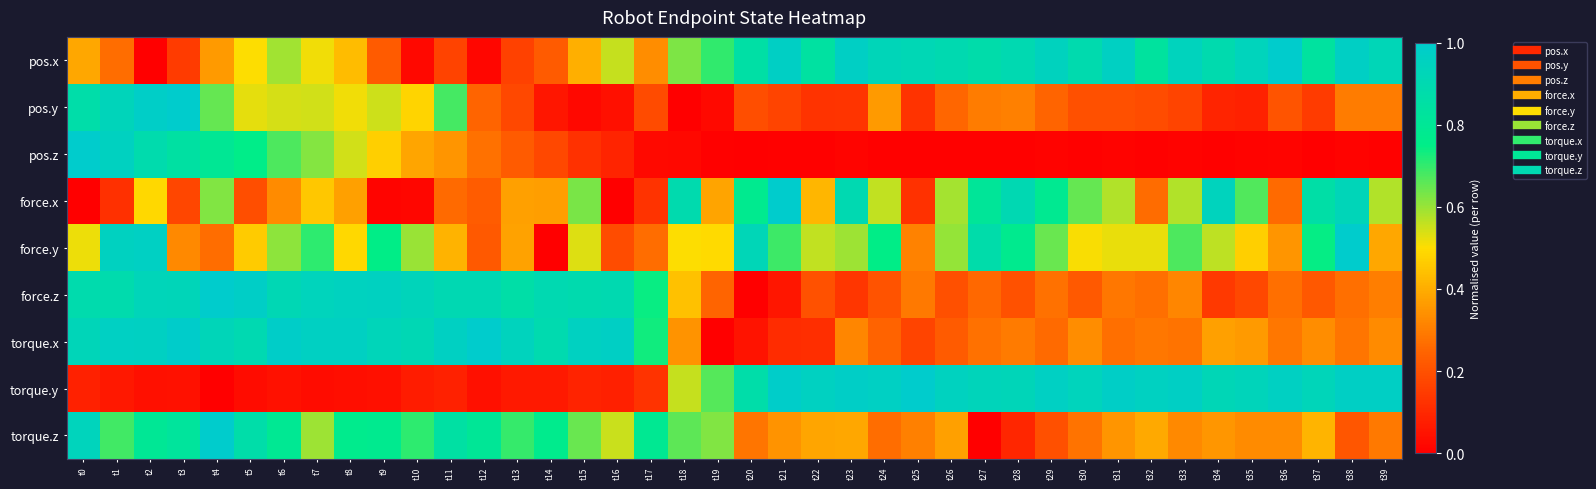

Reading right to left, list all the values displayed in this chart.

pos.x: t39=0.9	t38=1.0	t37=0.8	t36=1.0	t35=0.9	t34=0.9	t33=0.9	t32=0.8	t31=1.0	t30=0.9	t29=0.9	t28=0.9	t27=0.9	t26=0.9	t25=0.9	t24=0.9	t23=1.0	t22=0.8	t21=1.0	t20=0.9	t19=0.7	t18=0.6	t17=0.3	t16=0.6	t15=0.4	t14=0.2	t13=0.2	t12=0.0	t11=0.2	t10=0.0	t9=0.2	t8=0.4	t7=0.5	t6=0.6	t5=0.5	t4=0.4	t3=0.1	t2=0.0	t1=0.3	t0=0.4
pos.y: t39=0.3	t38=0.3	t37=0.1	t36=0.2	t35=0.1	t34=0.1	t33=0.2	t32=0.2	t31=0.2	t30=0.2	t29=0.2	t28=0.3	t27=0.3	t26=0.3	t25=0.1	t24=0.4	t23=0.1	t22=0.1	t21=0.2	t20=0.2	t19=0.0	t18=0.0	t17=0.2	t16=0.0	t15=0.0	t14=0.1	t13=0.2	t12=0.2	t11=0.7	t10=0.5	t9=0.5	t8=0.5	t7=0.5	t6=0.5	t5=0.5	t4=0.7	t3=1.0	t2=1.0	t1=0.9	t0=0.9
pos.z: t39=0.0	t38=0.0	t37=0.0	t36=0.0	t35=0.0	t34=0.0	t33=0.0	t32=0.0	t31=0.0	t30=0.0	t29=0.0	t28=0.0	t27=0.0	t26=0.0	t25=0.0	t24=0.0	t23=0.0	t22=0.0	t21=0.0	t20=0.0	t19=0.0	t18=0.0	t17=0.0	t16=0.1	t15=0.1	t14=0.2	t13=0.2	t12=0.3	t11=0.3	t10=0.4	t9=0.5	t8=0.5	t7=0.6	t6=0.7	t5=0.8	t4=0.8	t3=0.8	t2=0.9	t1=1.0	t0=1.0
force.x: t39=0.6	t38=0.9	t37=0.9	t36=0.3	t35=0.7	t34=0.9	t33=0.6	t32=0.3	t31=0.6	t30=0.7	t29=0.8	t28=0.9	t27=0.8	t26=0.6	t25=0.1	t24=0.6	t23=0.9	t22=0.4	t21=1.0	t20=0.8	t19=0.4	t18=0.9	t17=0.1	t16=0.0	t15=0.6	t14=0.4	t13=0.4	t12=0.2	t11=0.3	t10=0.0	t9=0.0	t8=0.4	t7=0.5	t6=0.3	t5=0.2	t4=0.6	t3=0.2	t2=0.5	t1=0.1	t0=0.0
force.y: t39=0.4	t38=1.0	t37=0.7	t36=0.4	t35=0.5	t34=0.6	t33=0.7	t32=0.5	t31=0.5	t30=0.5	t29=0.6	t28=0.8	t27=0.9	t26=0.6	t25=0.3	t24=0.7	t23=0.6	t22=0.6	t21=0.7	t20=0.9	t19=0.5	t18=0.5	t17=0.3	t16=0.2	t15=0.5	t14=0.0	t13=0.4	t12=0.2	t11=0.4	t10=0.6	t9=0.7	t8=0.5	t7=0.7	t6=0.6	t5=0.5	t4=0.3	t3=0.3	t2=1.0	t1=1.0	t0=0.5
force.z: t39=0.3	t38=0.3	t37=0.2	t36=0.3	t35=0.2	t34=0.1	t33=0.3	t32=0.3	t31=0.3	t30=0.2	t29=0.3	t28=0.2	t27=0.3	t26=0.2	t25=0.3	t24=0.2	t23=0.1	t22=0.2	t21=0.1	t20=0.0	t19=0.2	t18=0.4	t17=0.7	t16=0.9	t15=0.9	t14=0.9	t13=0.9	t12=0.9	t11=0.9	t10=0.9	t9=1.0	t8=0.9	t7=0.9	t6=0.9	t5=1.0	t4=1.0	t3=0.9	t2=0.9	t1=0.9	t0=0.9
torque.x: t39=0.3	t38=0.3	t37=0.3	t36=0.3	t35=0.4	t34=0.4	t33=0.3	t32=0.3	t31=0.3	t30=0.3	t29=0.3	t28=0.3	t27=0.3	t26=0.2	t25=0.2	t24=0.2	t23=0.3	t22=0.1	t21=0.1	t20=0.0	t19=0.0	t18=0.3	t17=0.7	t16=1.0	t15=1.0	t14=0.9	t13=0.9	t12=1.0	t11=1.0	t10=0.9	t9=0.9	t8=1.0	t7=1.0	t6=1.0	t5=0.9	t4=0.9	t3=1.0	t2=1.0	t1=1.0	t0=0.9
torque.y: t39=1.0	t38=1.0	t37=0.9	t36=1.0	t35=0.9	t34=0.9	t33=1.0	t32=1.0	t31=1.0	t30=0.9	t29=1.0	t28=0.9	t27=0.9	t26=0.9	t25=1.0	t24=1.0	t23=1.0	t22=1.0	t21=1.0	t20=0.9	t19=0.7	t18=0.6	t17=0.1	t16=0.1	t15=0.1	t14=0.1	t13=0.1	t12=0.0	t11=0.1	t10=0.1	t9=0.0	t8=0.0	t7=0.0	t6=0.0	t5=0.0	t4=0.0	t3=0.0	t2=0.0	t1=0.1	t0=0.1
torque.z: t39=0.3	t38=0.2	t37=0.4	t36=0.3	t35=0.3	t34=0.4	t33=0.3	t32=0.4	t31=0.3	t30=0.3	t29=0.2	t28=0.1	t27=0.0	t26=0.4	t25=0.3	t24=0.3	t23=0.4	t22=0.4	t21=0.3	t20=0.3	t19=0.6	t18=0.7	t17=0.8	t16=0.6	t15=0.6	t14=0.8	t13=0.7	t12=0.8	t11=0.9	t10=0.7	t9=0.8	t8=0.8	t7=0.6	t6=0.8	t5=0.9	t4=1.0	t3=0.8	t2=0.8	t1=0.7	t0=0.9